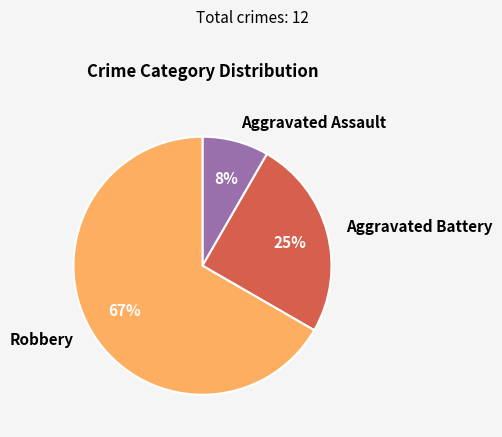

Between Robbery and Aggravated Battery, which is larger?

Robbery